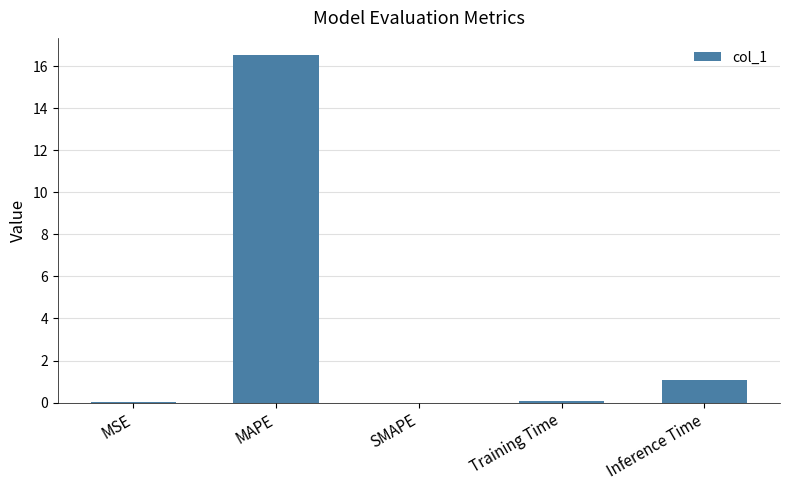

What is the sum of the values at Training Time and Inference Time?

1.2